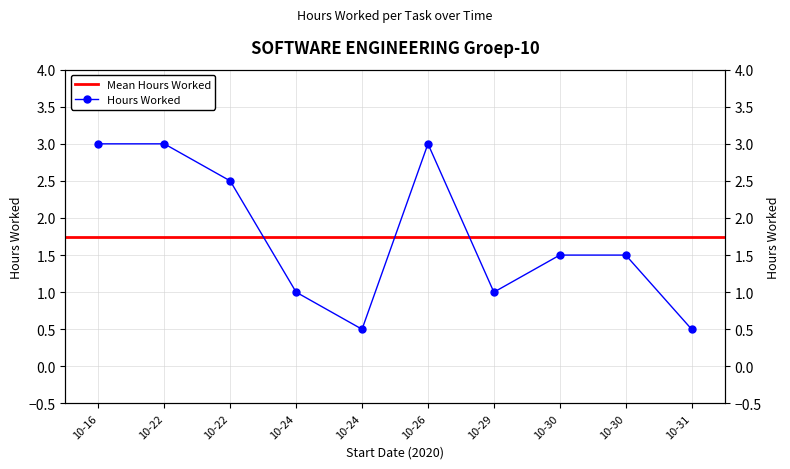

Approximately how many times larger is the value at 2020-10-24 compared to 2020-10-22?

0.2